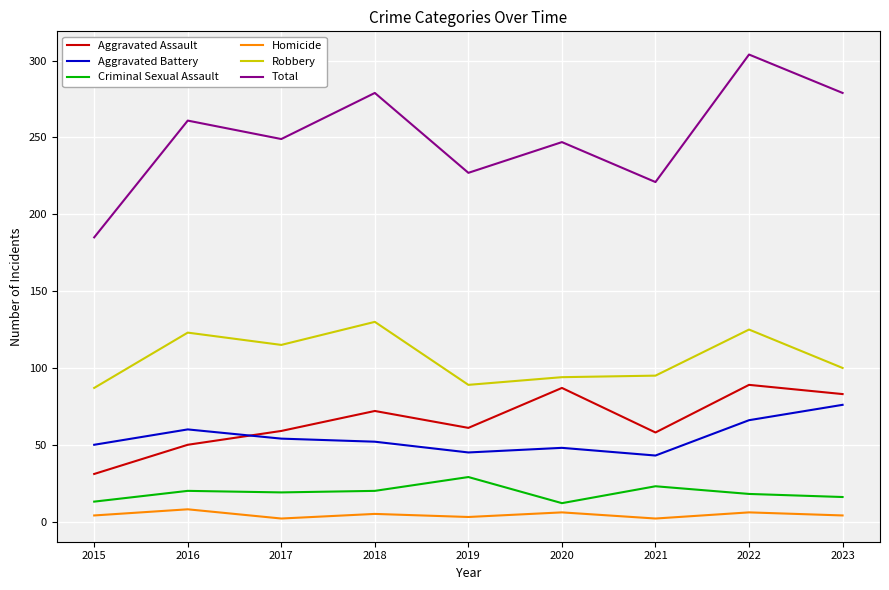

What is the difference between the second highest and second lowest values in the Robbery series?

36